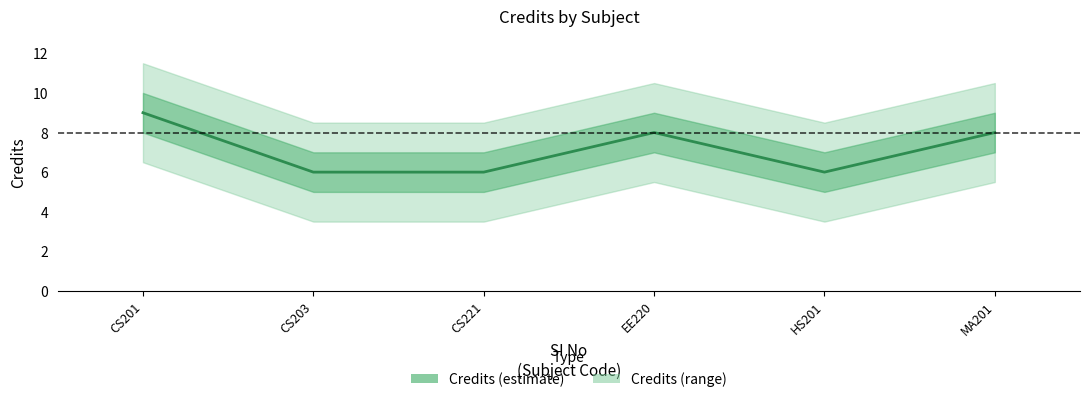

How many points are lower than both their immediate neighbors (excluding endpoints)?

1